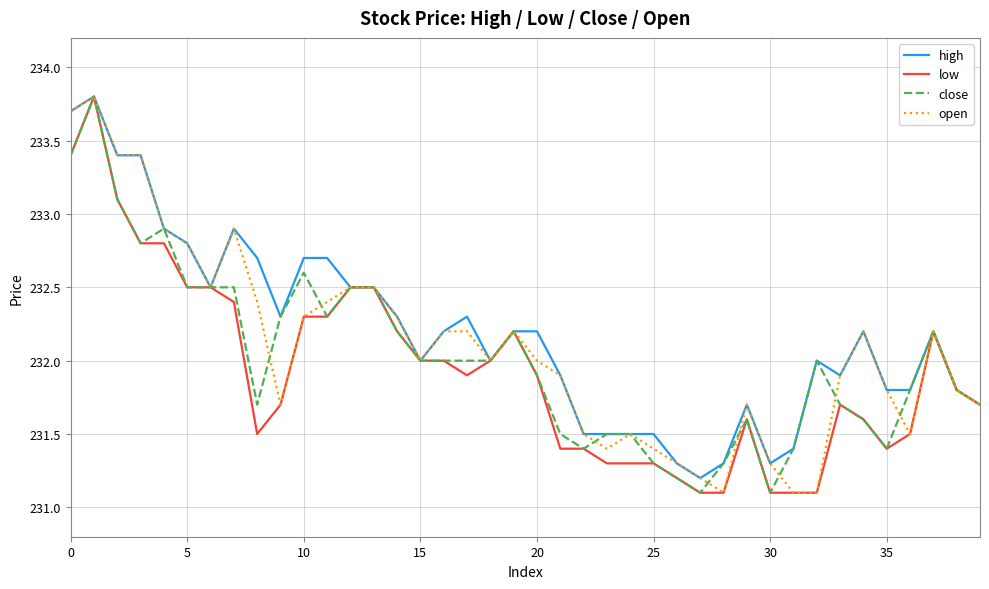

What is the maximum value for close?

233.8